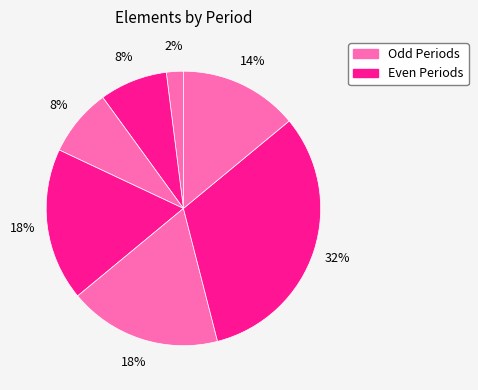

Does any single category account for the majority?

No